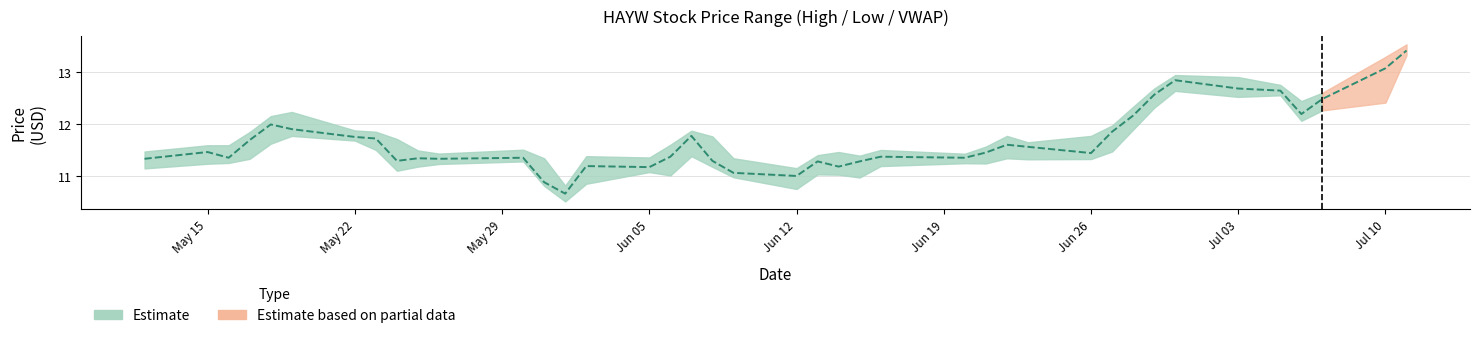

The value at 19 is 7.7. True or false?

False